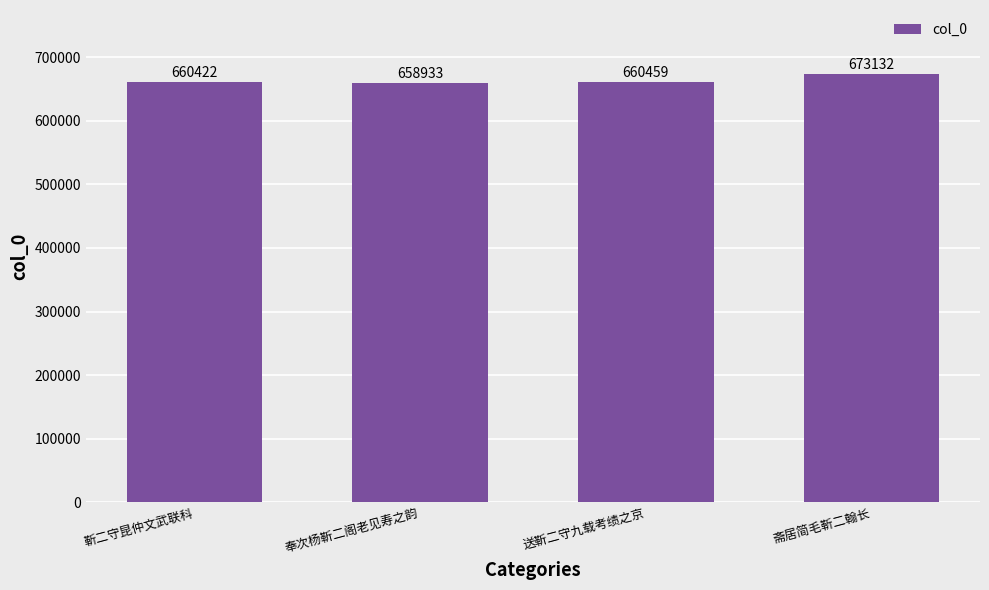

The value at 斋居简毛靳二翰长 is 344694. True or false?

False